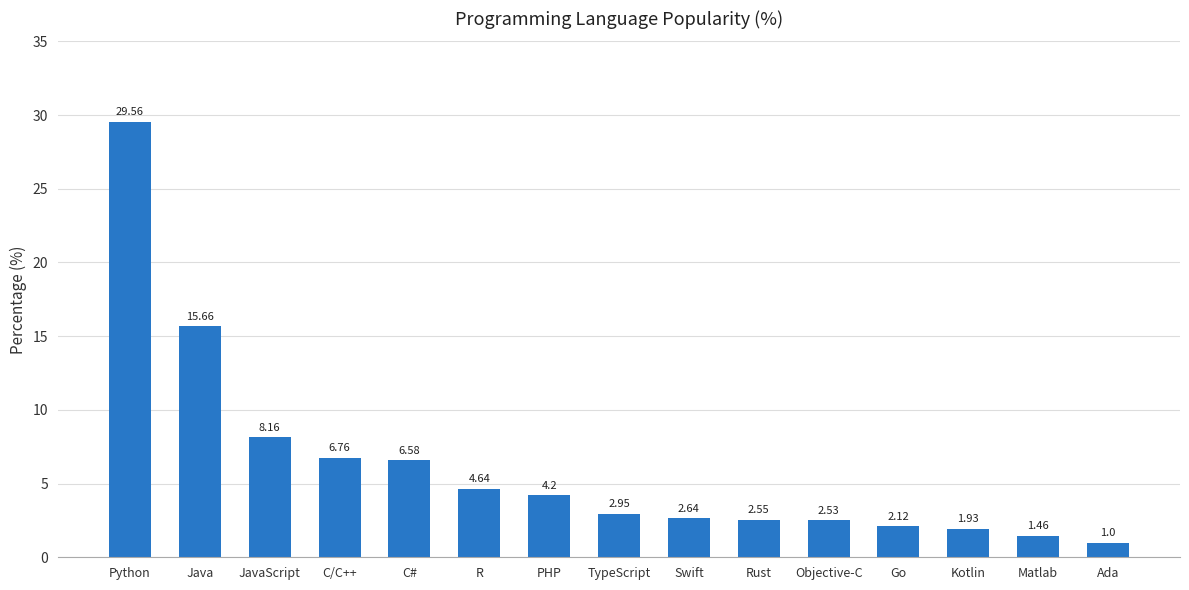

How many bars are there in total?

15